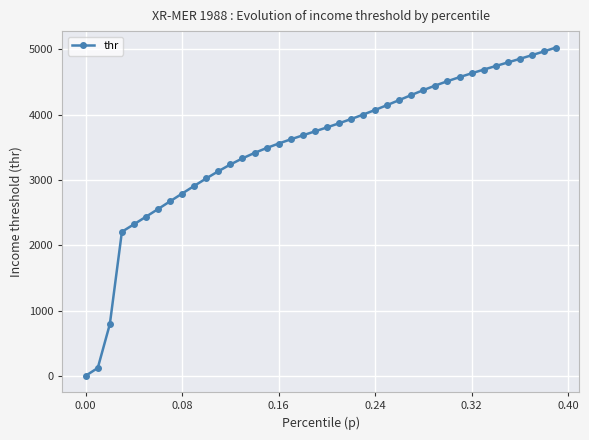

How many categories are shown in the chart?

40